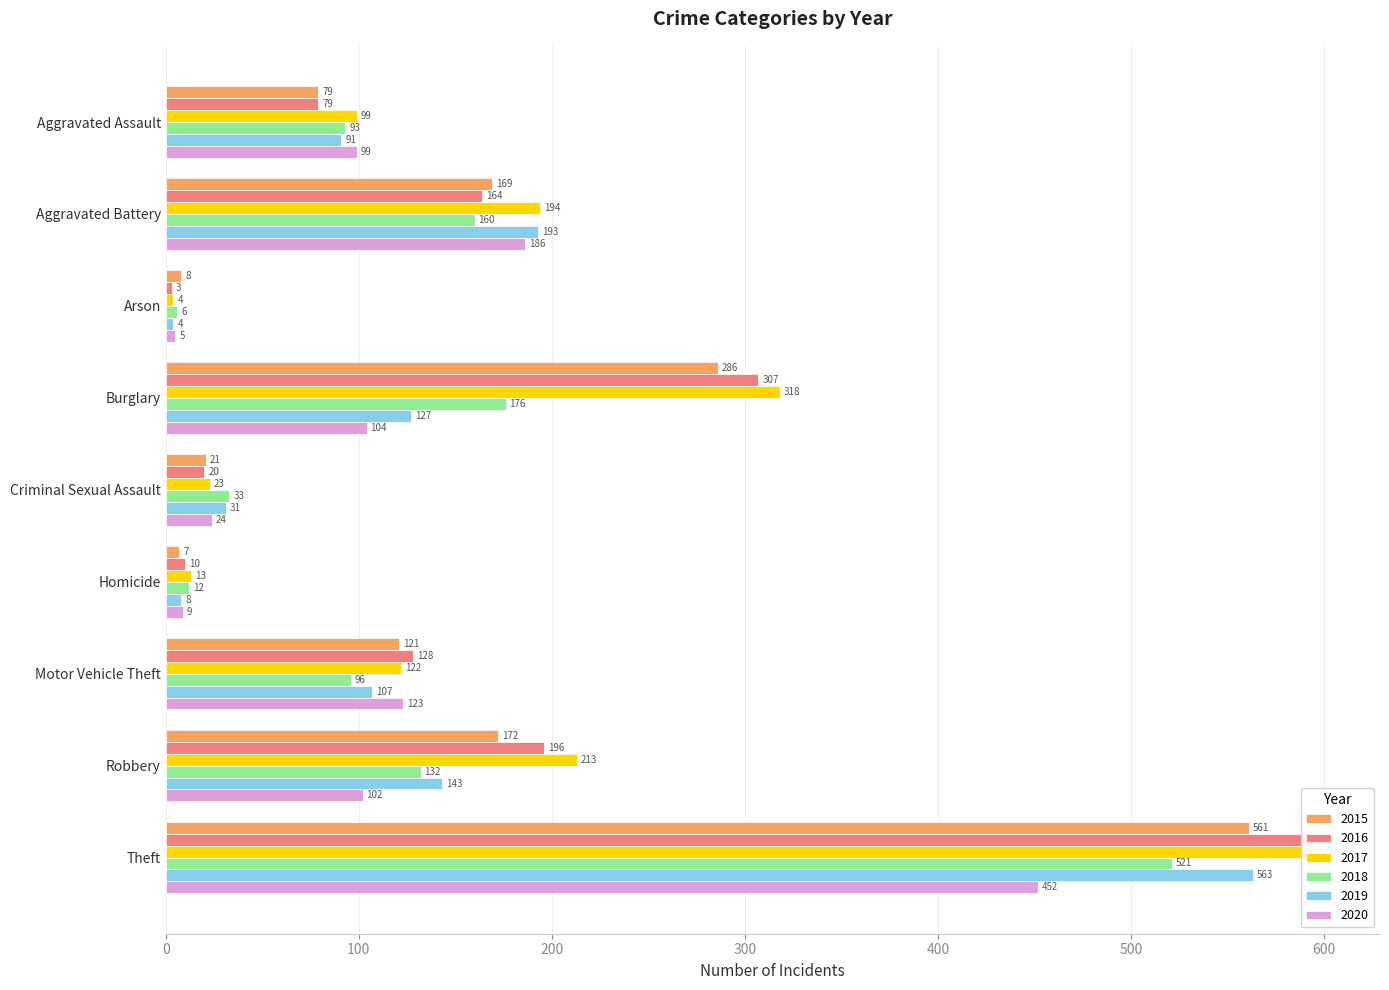

Reading right to left, list all the values displayed in this chart.

2015: Theft=561	Robbery=172	Motor Vehicle Theft=121	Homicide=7	Criminal Sexual Assault=21	Burglary=286	Arson=8	Aggravated Battery=169	Aggravated Assault=79
2016: Theft=594	Robbery=196	Motor Vehicle Theft=128	Homicide=10	Criminal Sexual Assault=20	Burglary=307	Arson=3	Aggravated Battery=164	Aggravated Assault=79
2017: Theft=599	Robbery=213	Motor Vehicle Theft=122	Homicide=13	Criminal Sexual Assault=23	Burglary=318	Arson=4	Aggravated Battery=194	Aggravated Assault=99
2018: Theft=521	Robbery=132	Motor Vehicle Theft=96	Homicide=12	Criminal Sexual Assault=33	Burglary=176	Arson=6	Aggravated Battery=160	Aggravated Assault=93
2019: Theft=563	Robbery=143	Motor Vehicle Theft=107	Homicide=8	Criminal Sexual Assault=31	Burglary=127	Arson=4	Aggravated Battery=193	Aggravated Assault=91
2020: Theft=452	Robbery=102	Motor Vehicle Theft=123	Homicide=9	Criminal Sexual Assault=24	Burglary=104	Arson=5	Aggravated Battery=186	Aggravated Assault=99